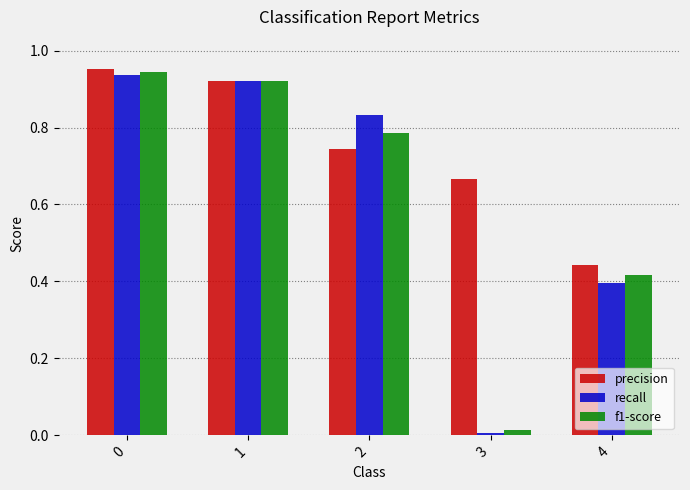

Which category has the lowest value across all series?

3